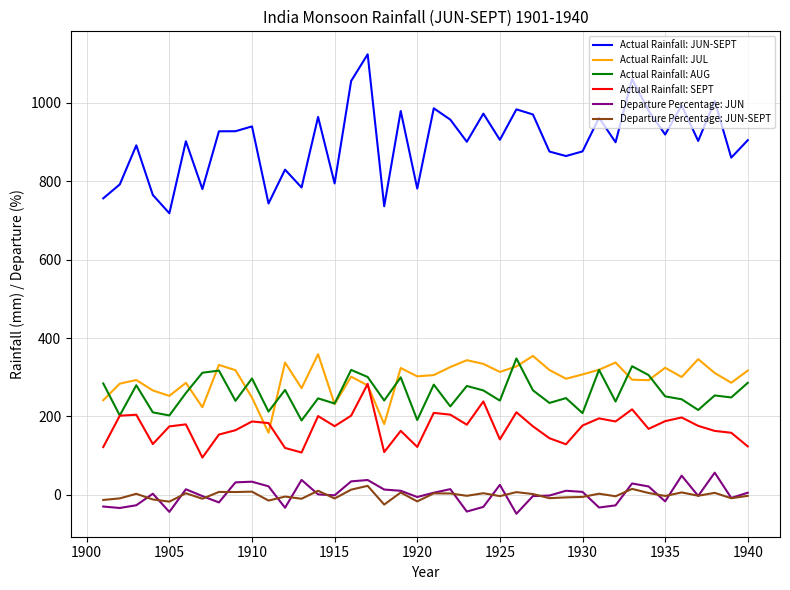

Which series has the widest spread of values?

Actual Rainfall: JUN-SEPT